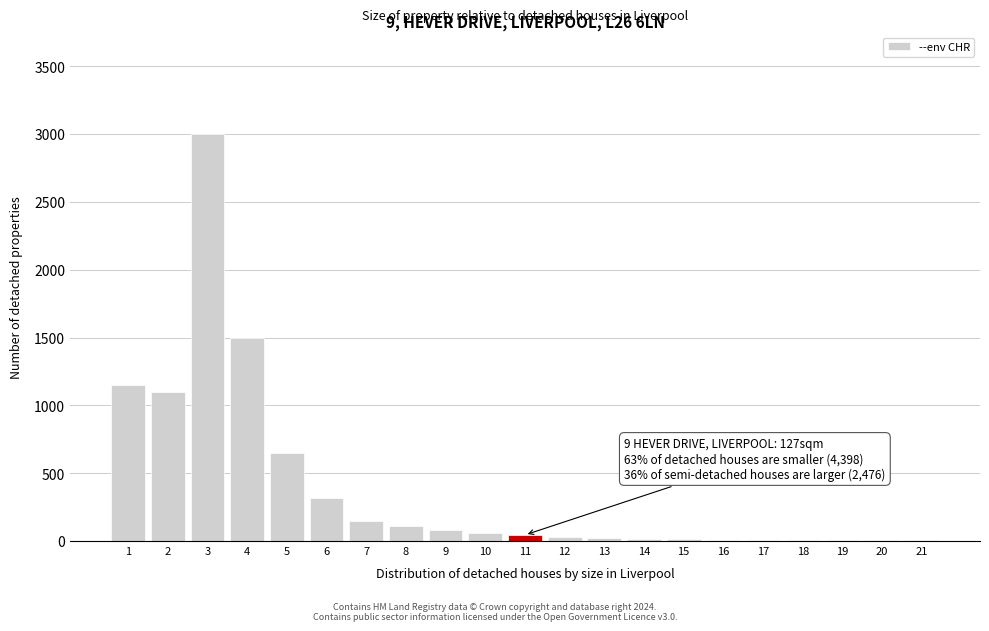

The value at 3 is 754. True or false?

False